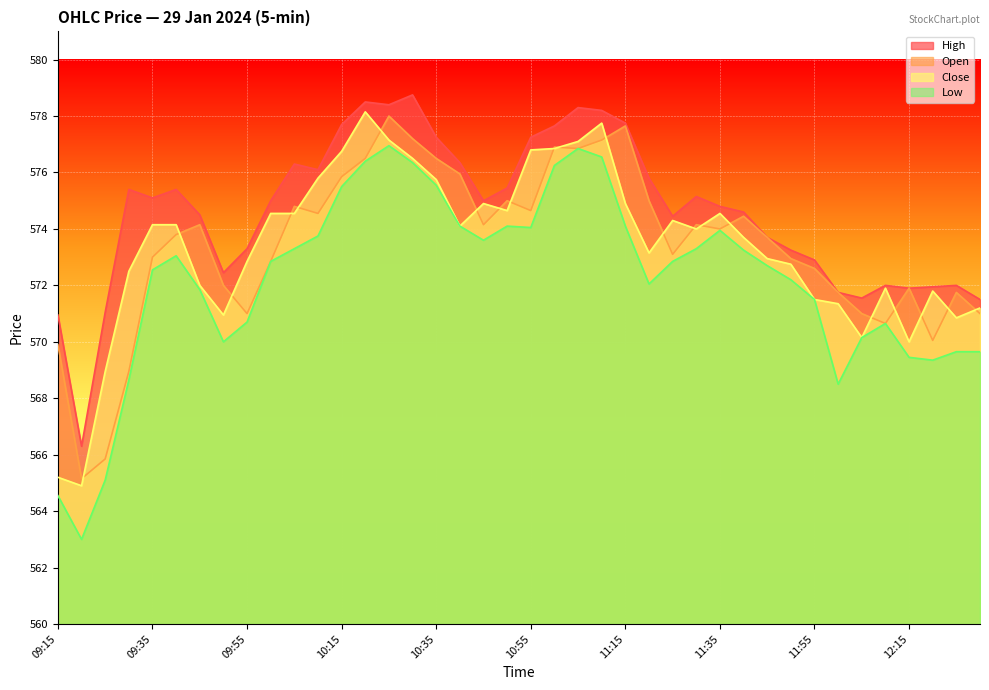

How many lines are shown in the chart?

4